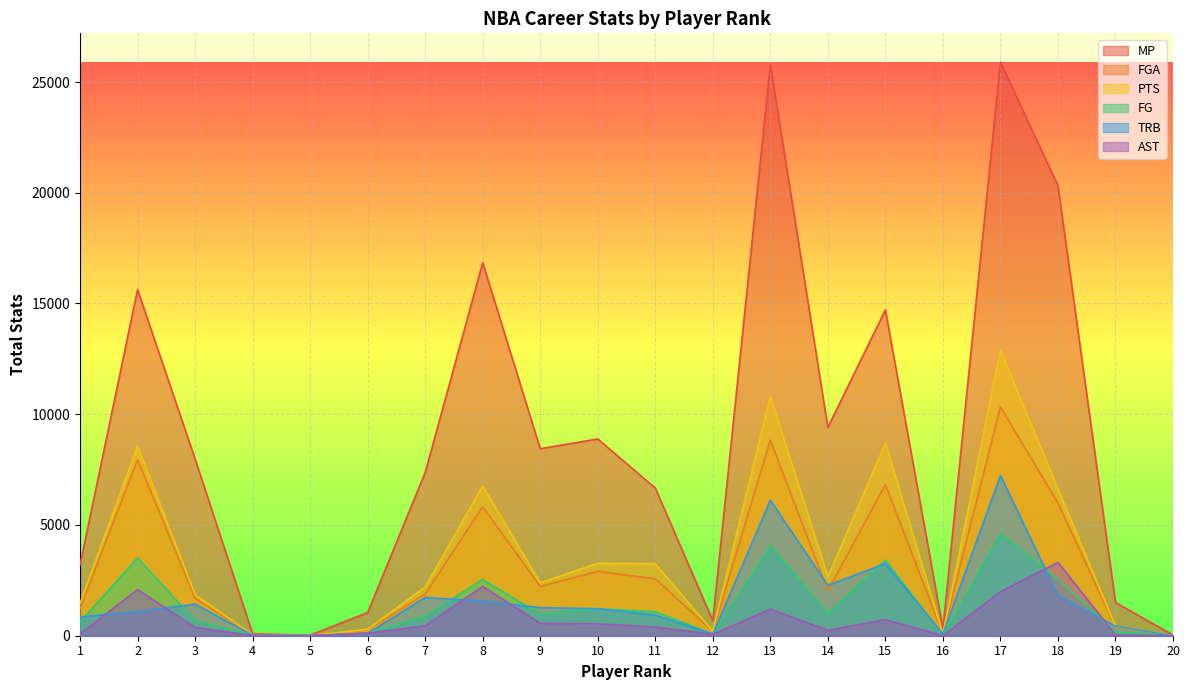

Which label corresponds to the largest value in the chart?

17